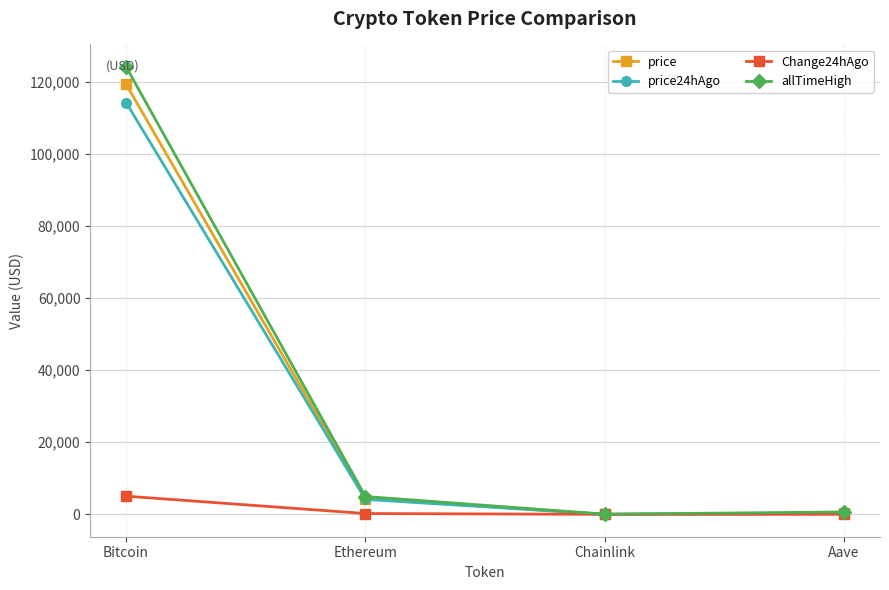

Which series changed the most between Ethereum and Aave?

allTimeHigh